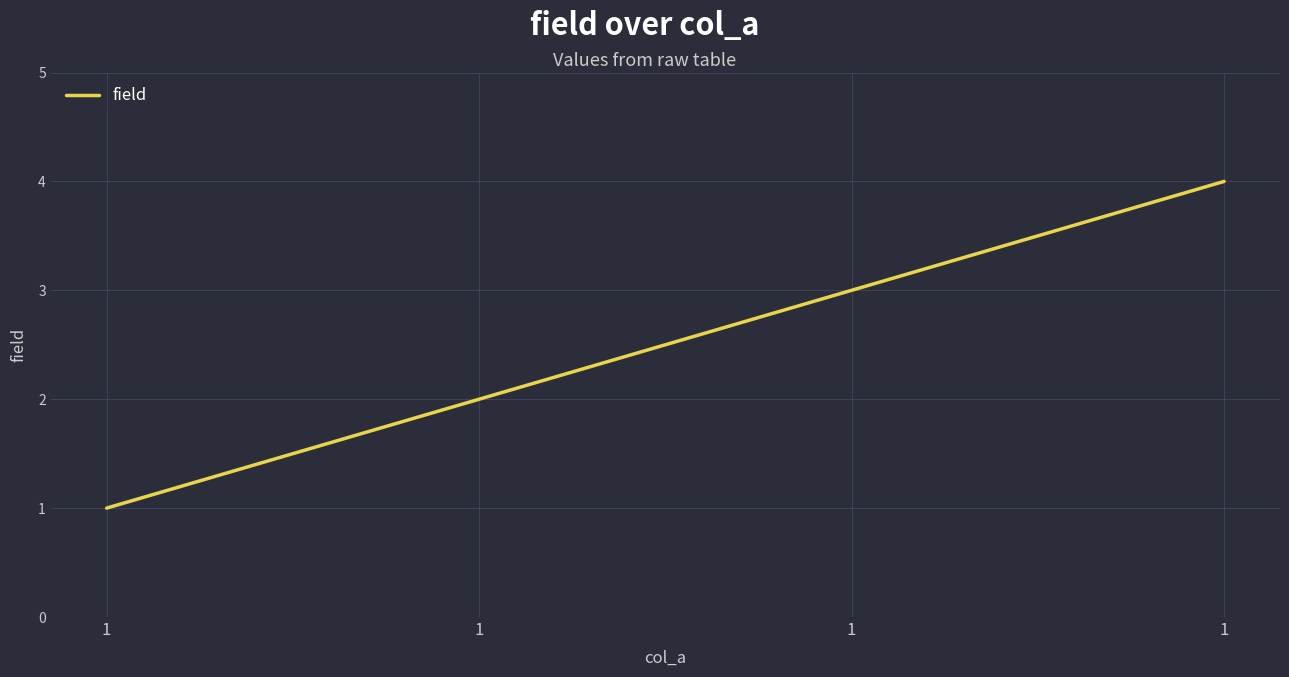

Rank the categories by value from highest to lowest.

1, 1, 1, 1